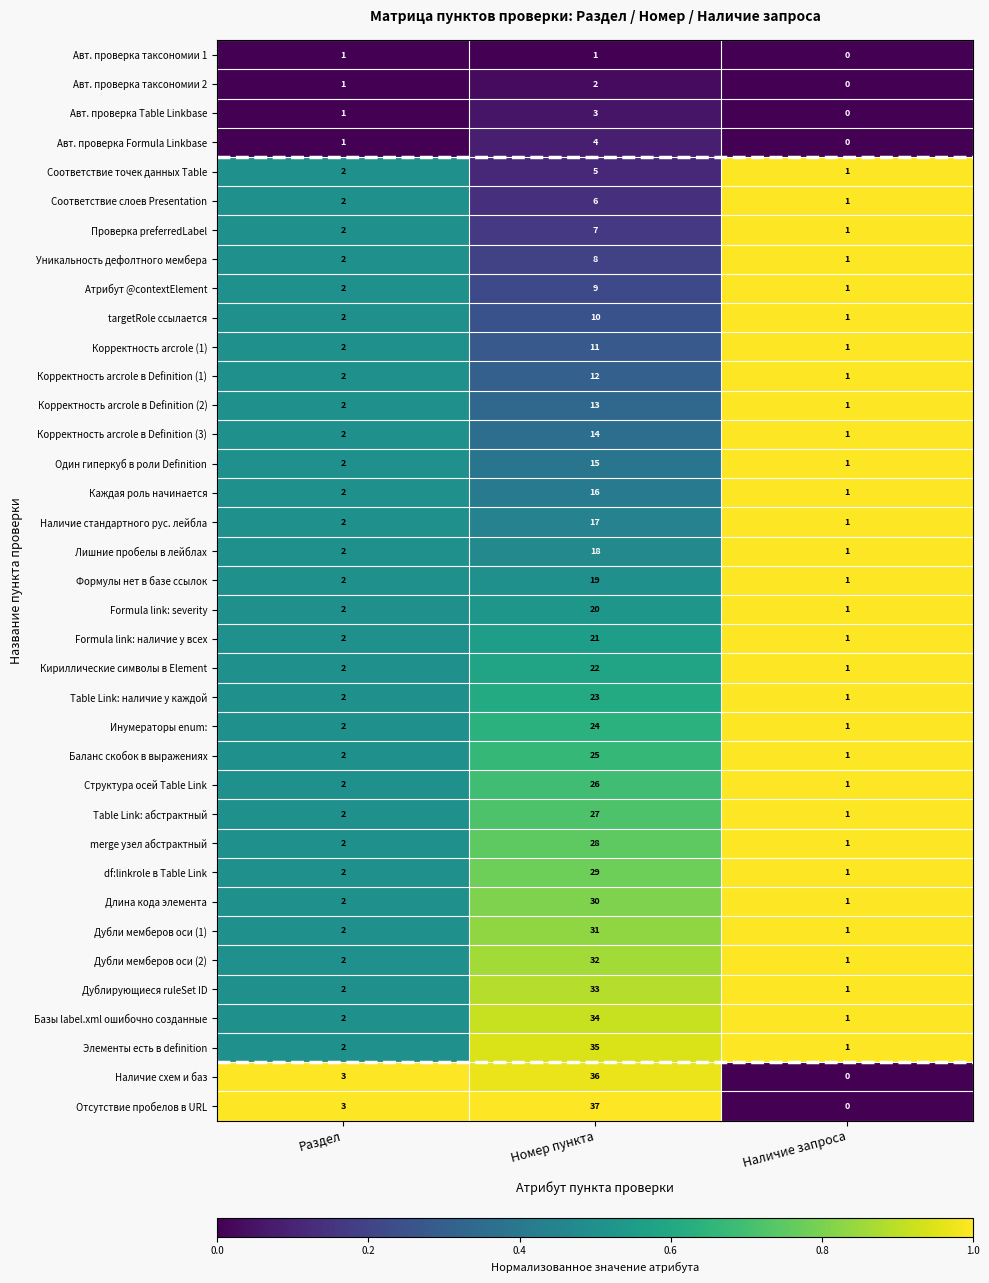

Is it true that Структура осей Table Link equals 16 at Номер пункта?

False